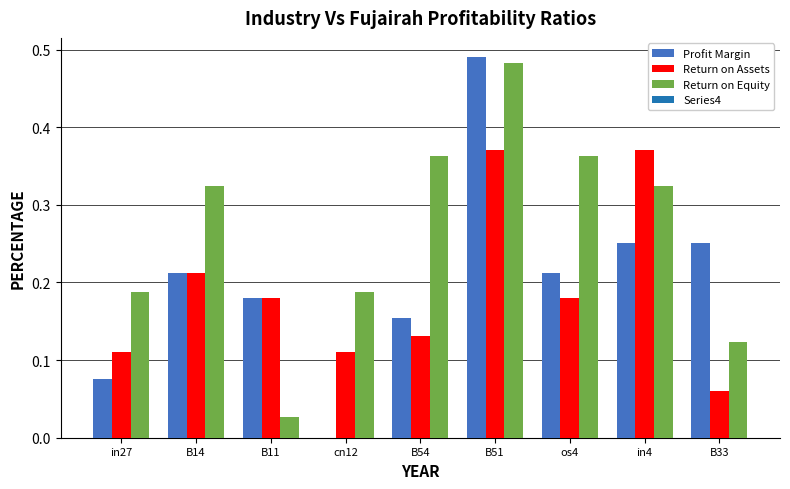

What is the sum of all Return on Assets values?

1.7